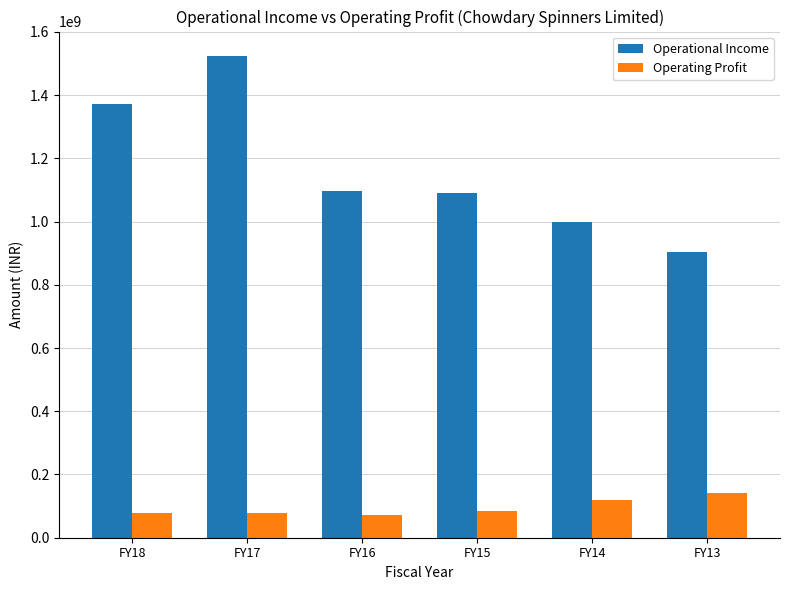

How many bars are there in total?

12